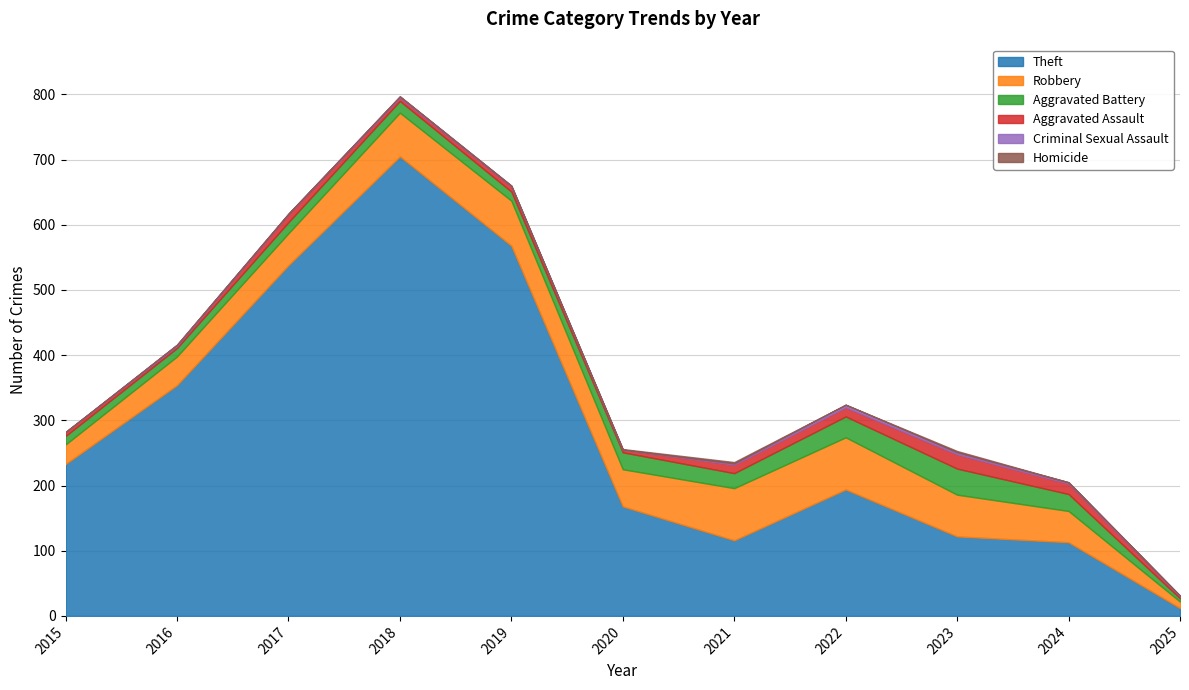

Reading left to right, list all the values displayed in this chart.

Theft: 233	354	538	705	568	168	116	194	122	113	12
Robbery: 30	44	49	67	69	57	80	80	64	48	10
Aggravated Battery: 13	13	17	18	14	26	23	32	40	26	5
Aggravated Assault: 6	3	12	5	8	4	13	14	22	16	3
Criminal Sexual Assault: 0	2	1	2	1	0	2	4	3	2	1
Homicide: 0	0	0	0	0	1	2	0	2	0	0